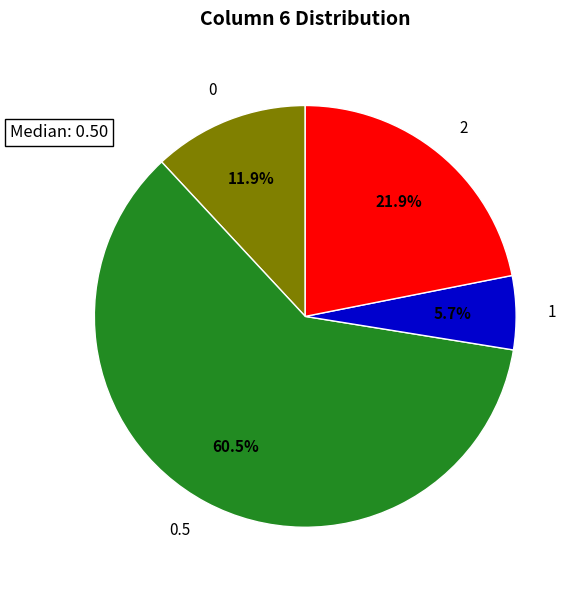

What is the largest slice in the pie chart?

0.5